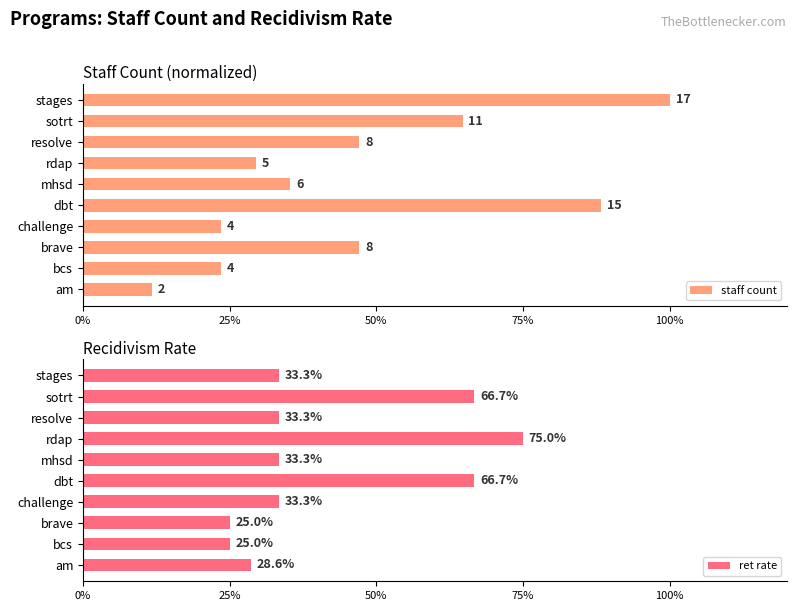

What is the label of the 6th bar from the right?

dbt